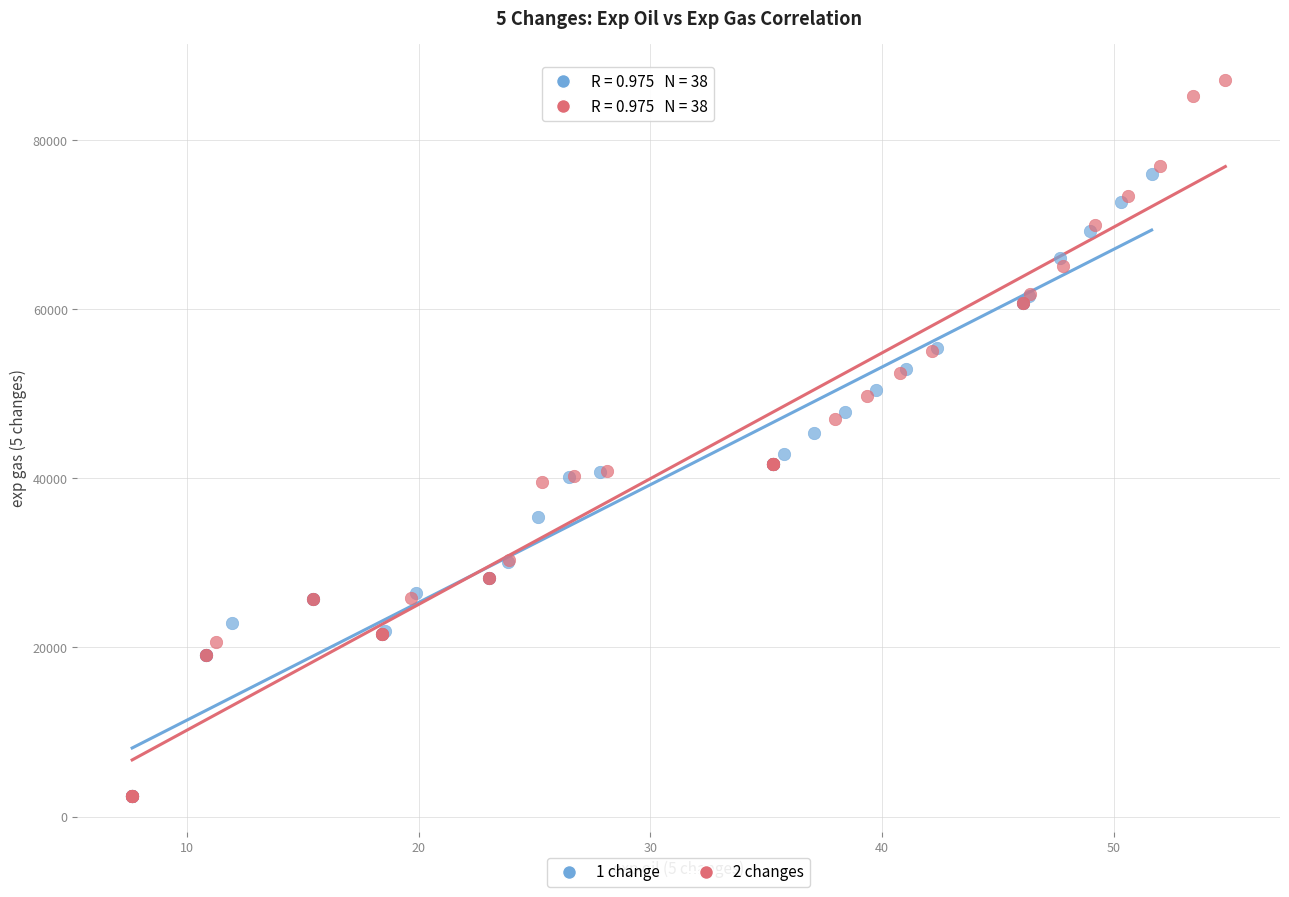

Which series contains the highest Y value?

2 changes